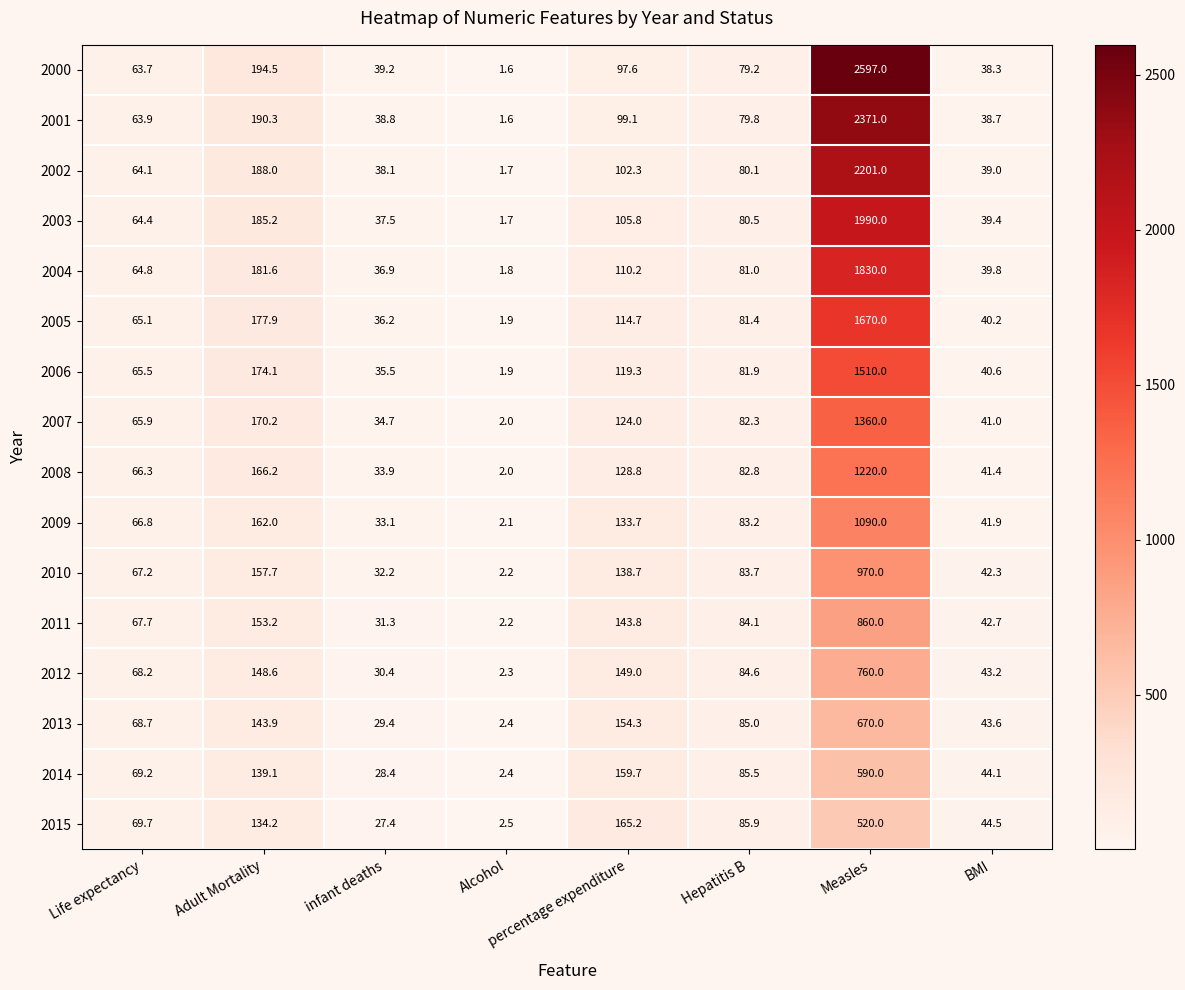

How many data points does each series have?

8